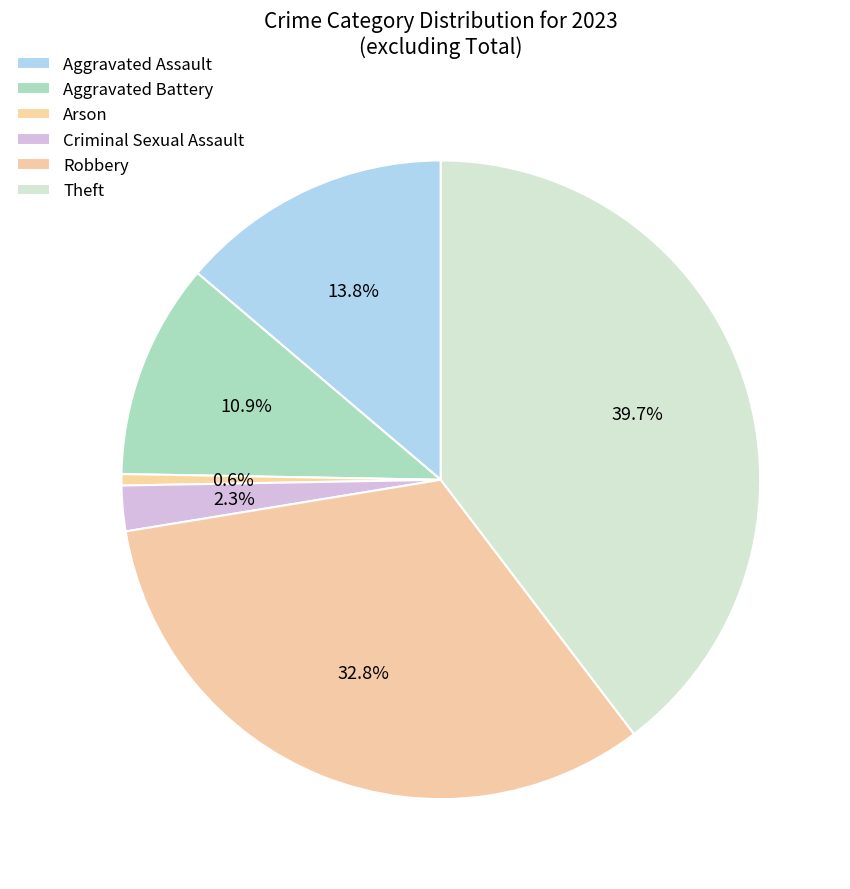

How many slices are in this pie chart?

6